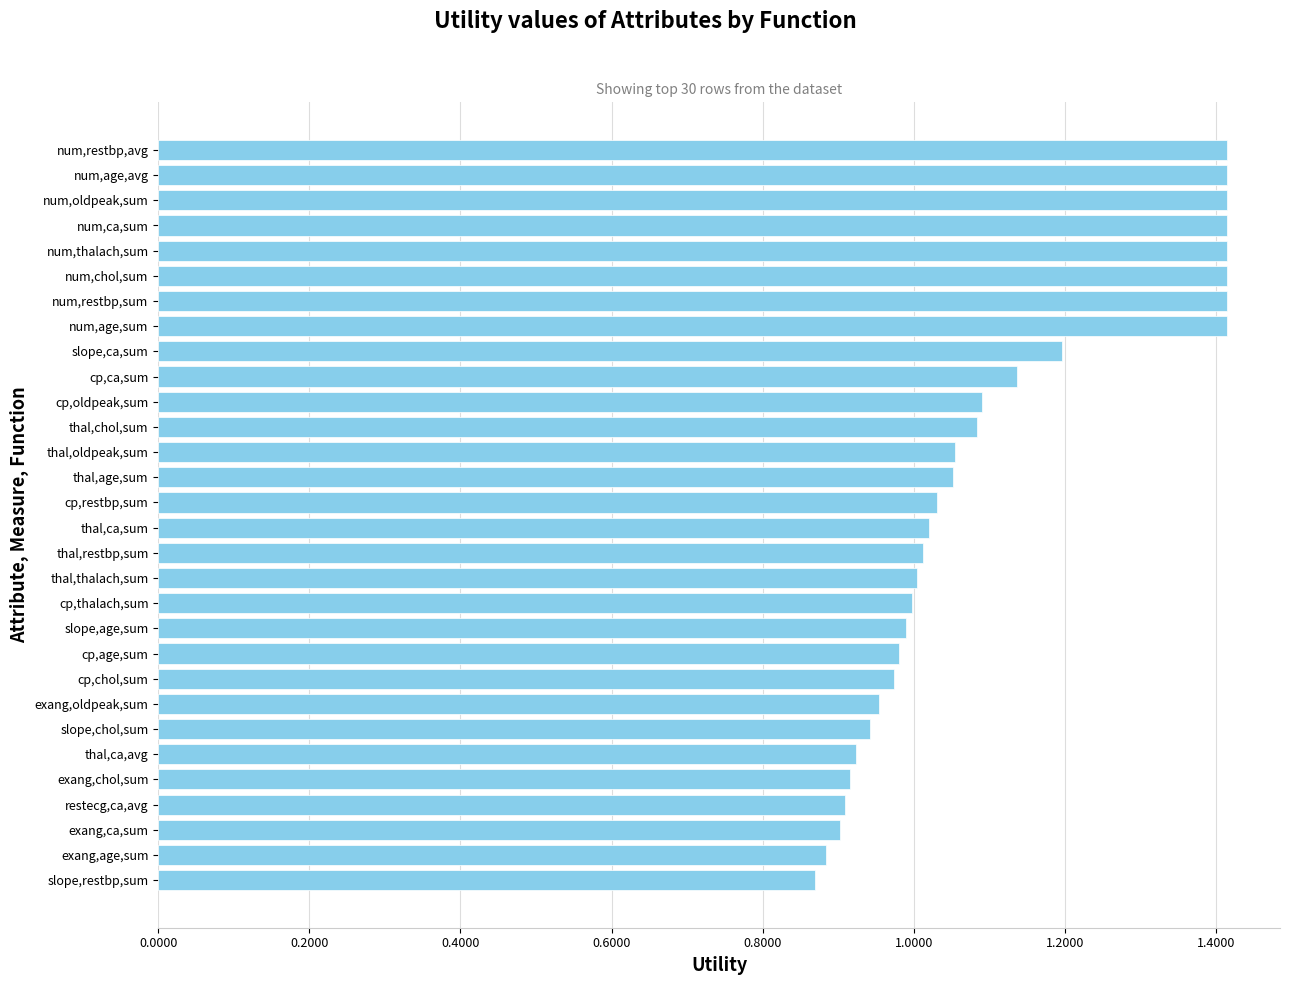

Is it true that the value at exang,ca,sum is 0.9?

True